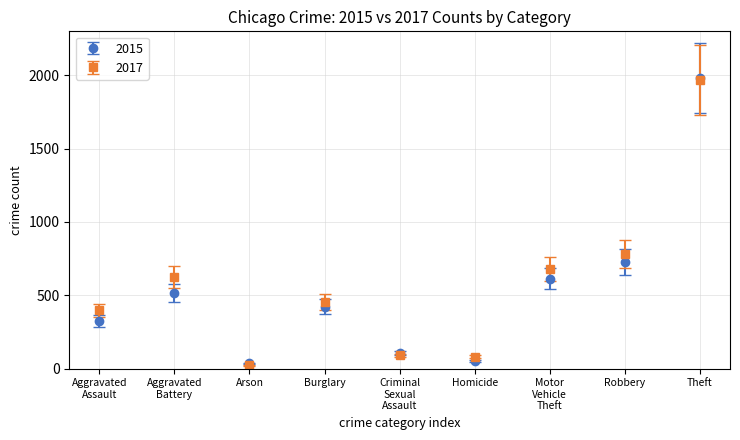

What is the total value across all series at Burglary?

875